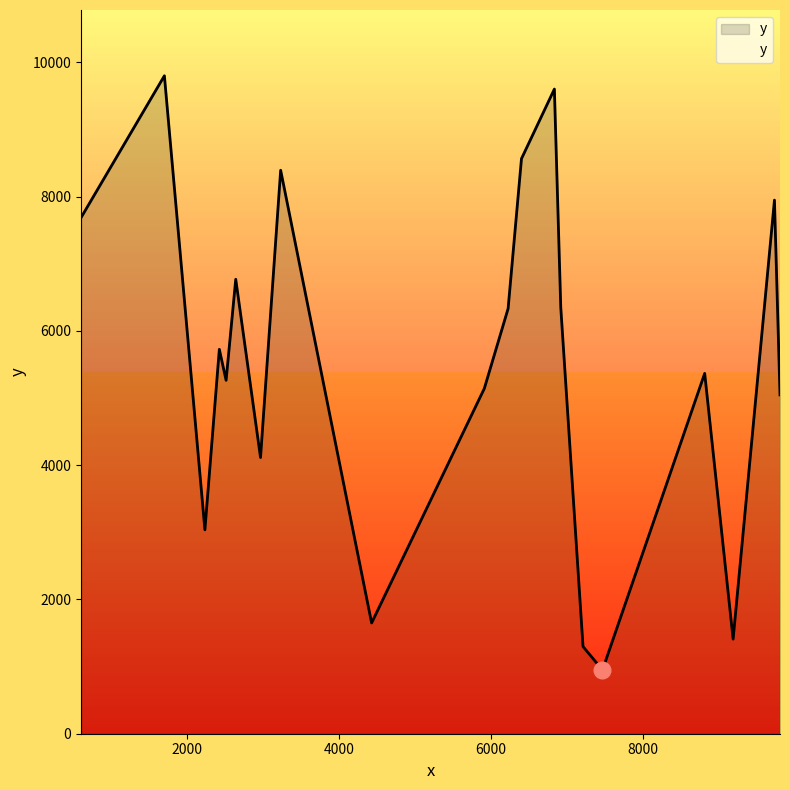

What is the maximum value shown in the chart?

9800